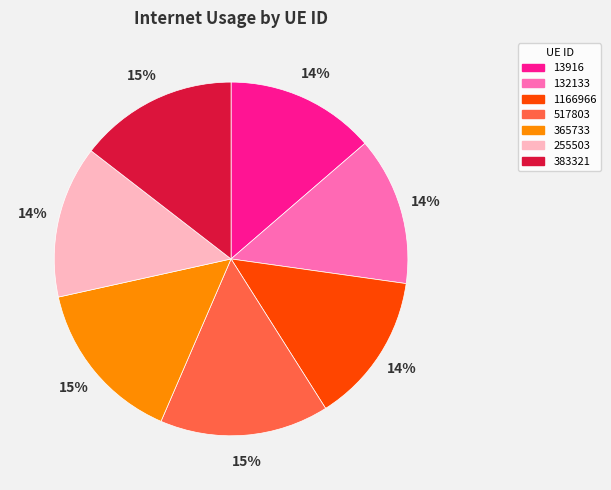

To the nearest percent, what percentage of the pie is 13916?

14%